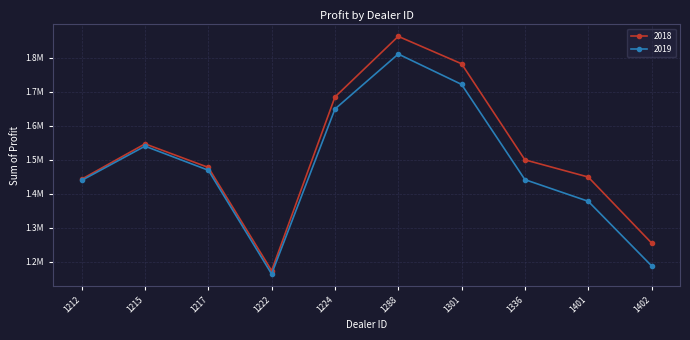

What is the difference between the maximum and minimum values in the 2018 series?

689639.0